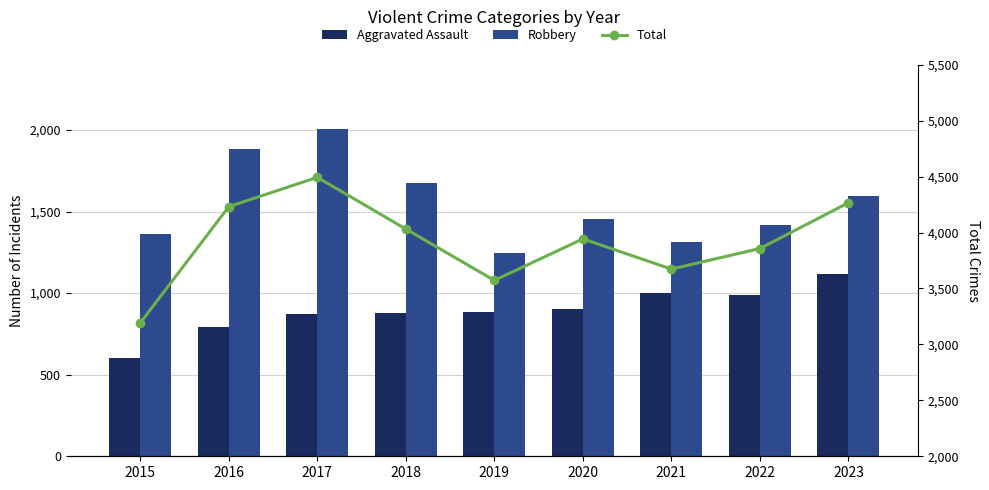

Which has a higher value, 2015 or 2020?

2020